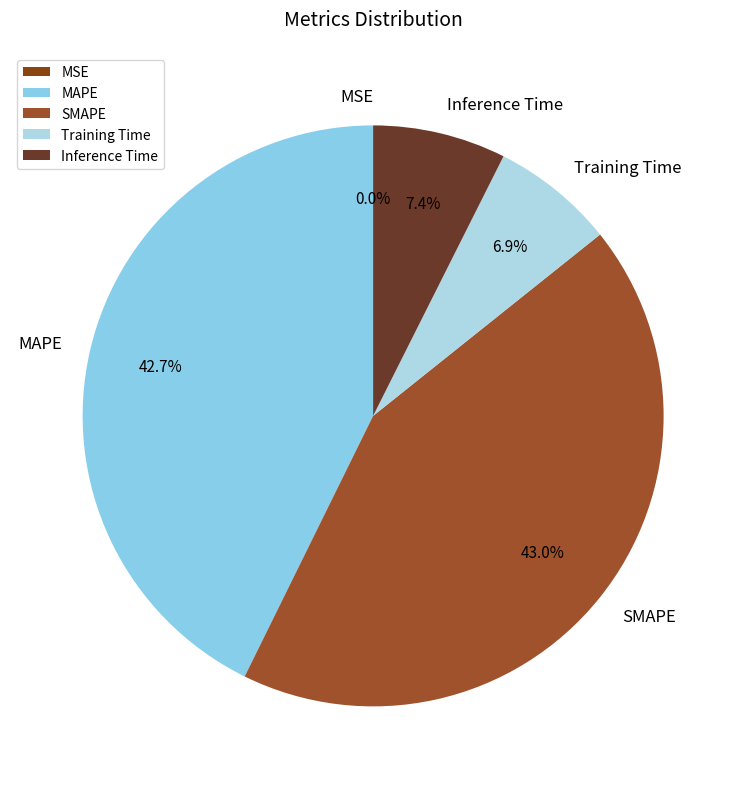

Does Training Time represent more than half of the total?

No